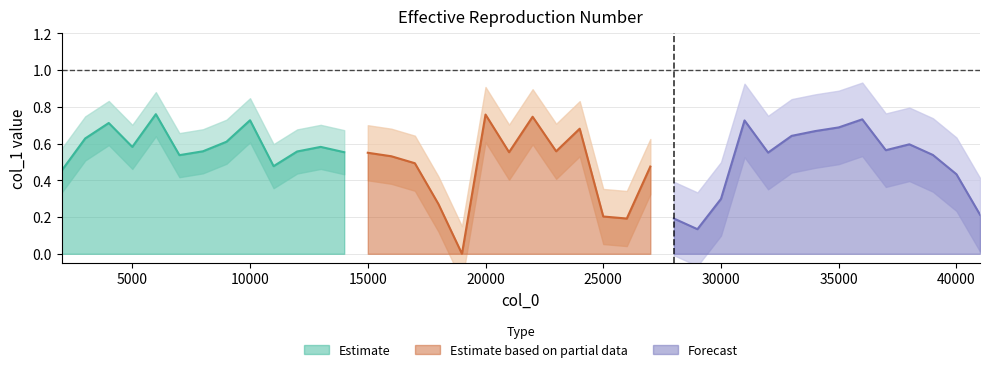

What is the sum of the values at 13000 and 39000?

1.1